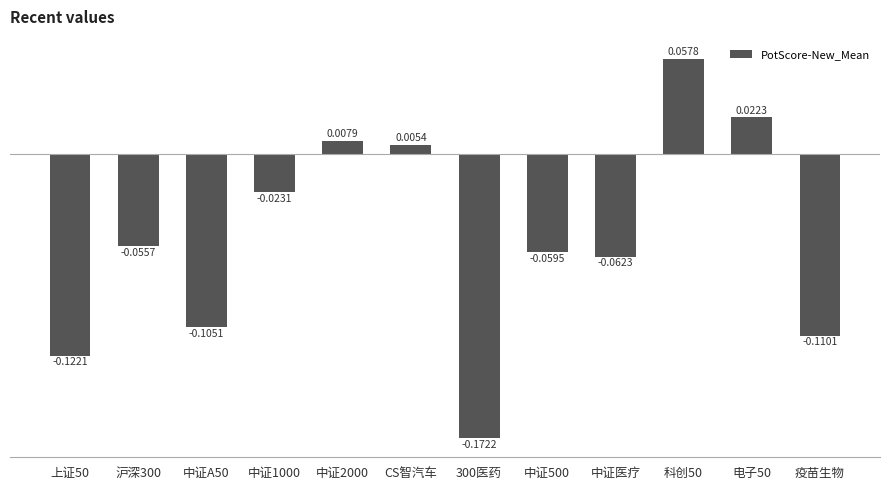

At which label is the value closest to 0?

CS智汽车